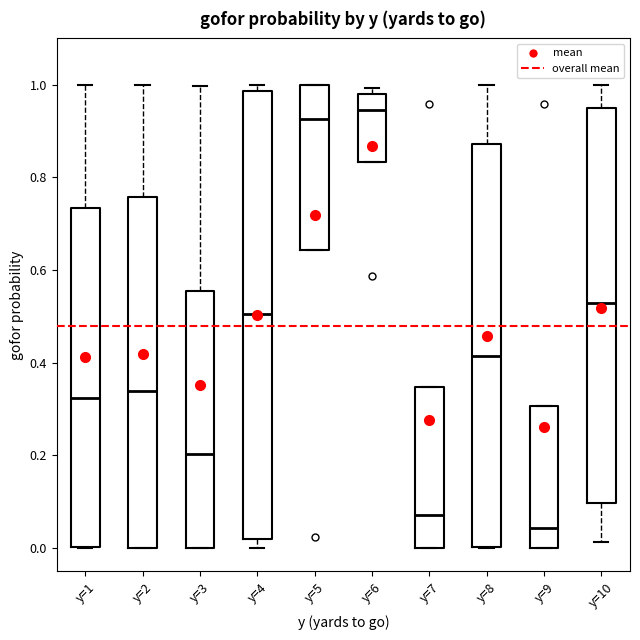

Comparing the boxes themselves (not the whiskers), which one is the tallest?

y=4